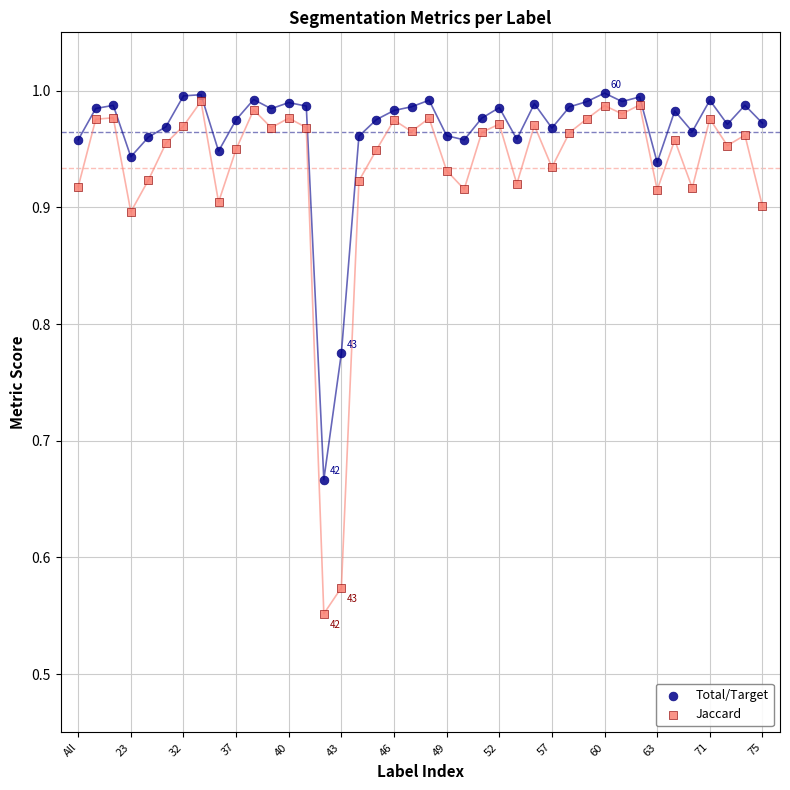

Which series contains the highest Y value?

Total/Target